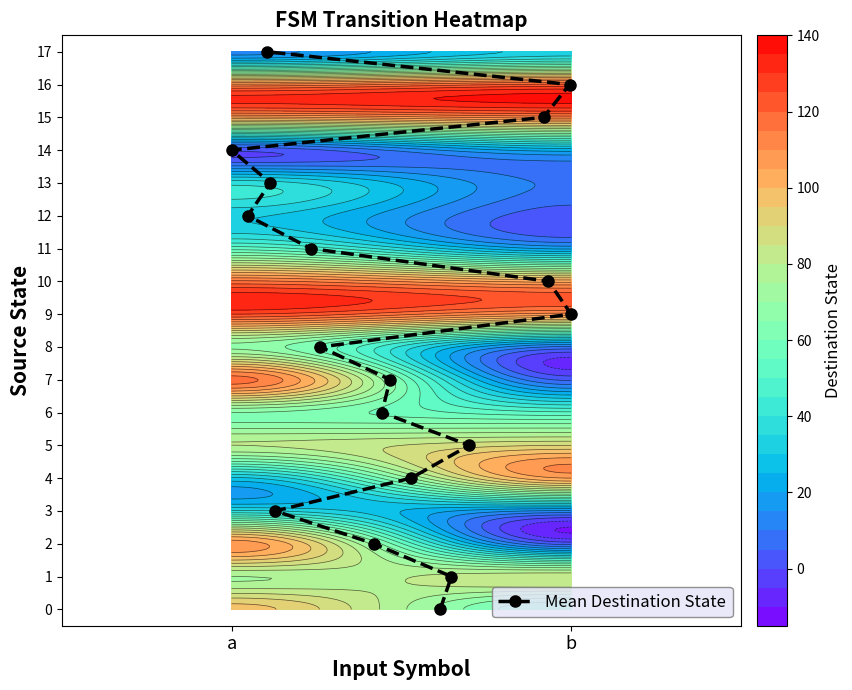

What is the highest value of the Mean Destination State series?

17